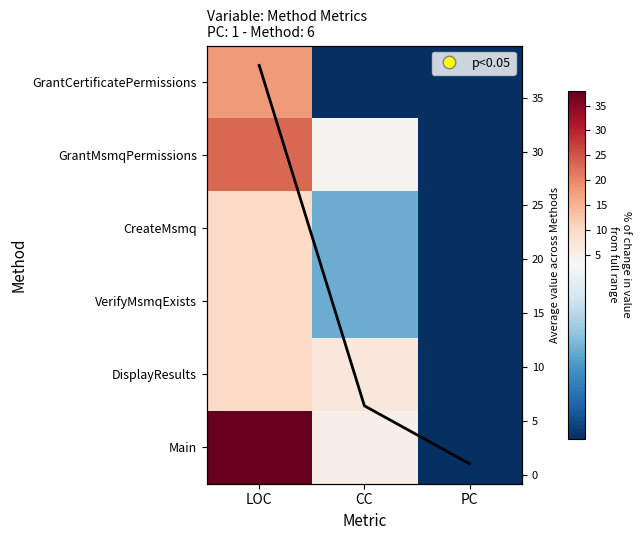

Where does the CreateMsmq series first go above 2?

LOC